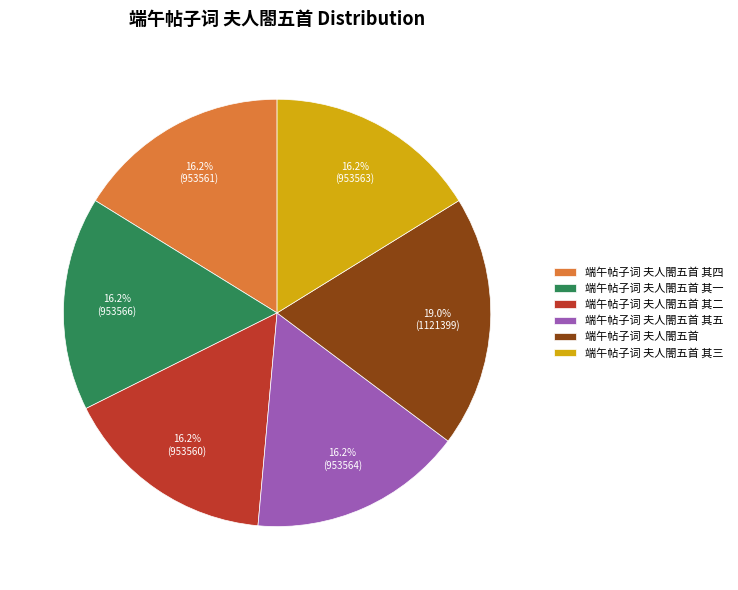

How much of the chart is everything except 端午帖子词 夫人閤五首 其一?

83.8%